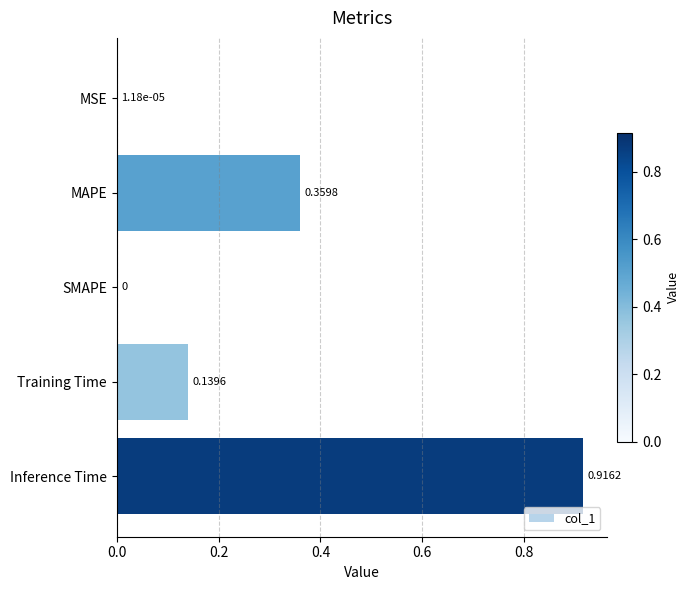

Which category has the highest value across all series?

Inference Time